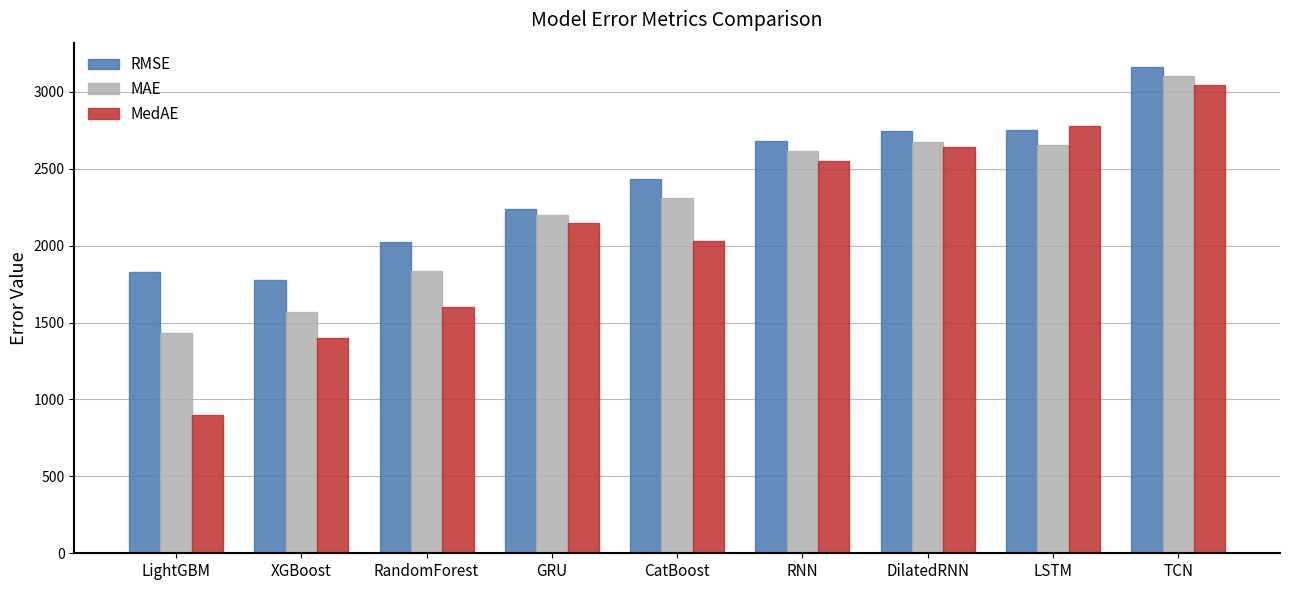

At TCN, list the series in order from smallest to largest.

MedAE, MAE, RMSE